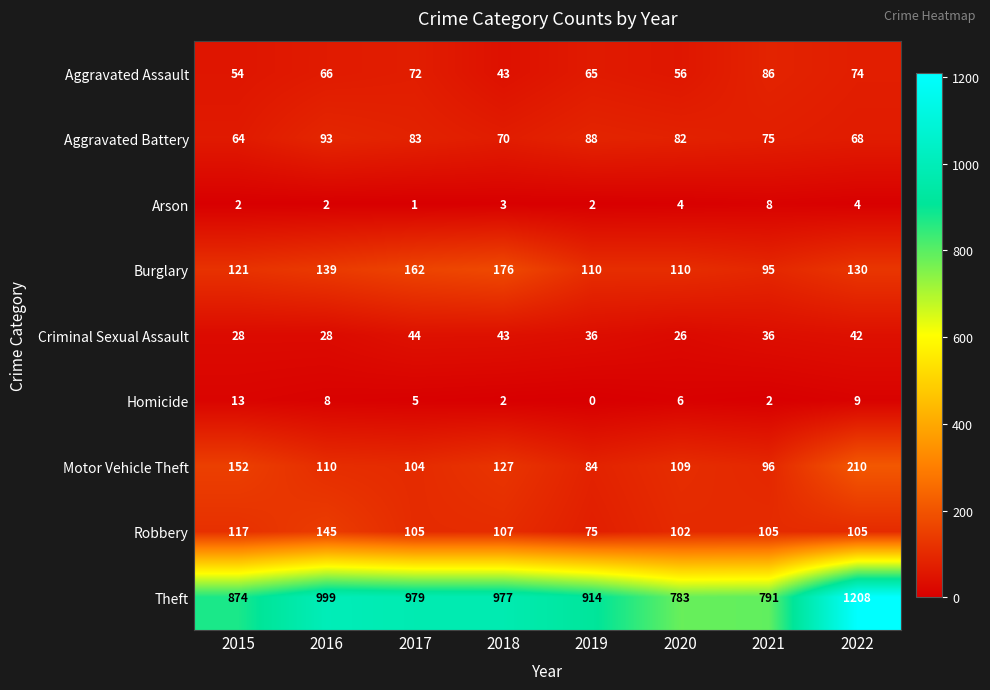

At which category is the sum across all series the highest?

2022